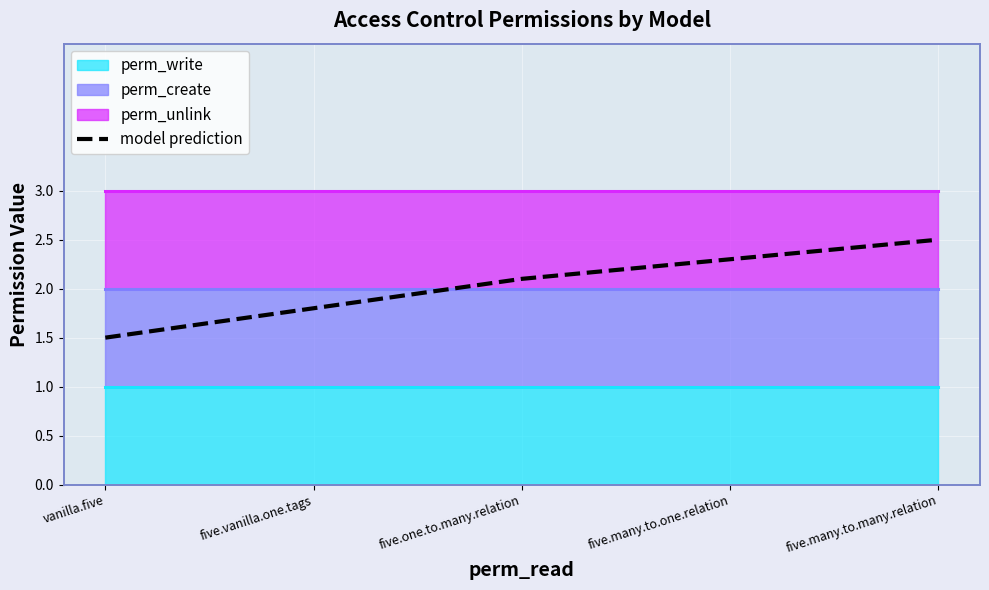

What is the label of the 1st point from the right?

five.many.to.many.relation